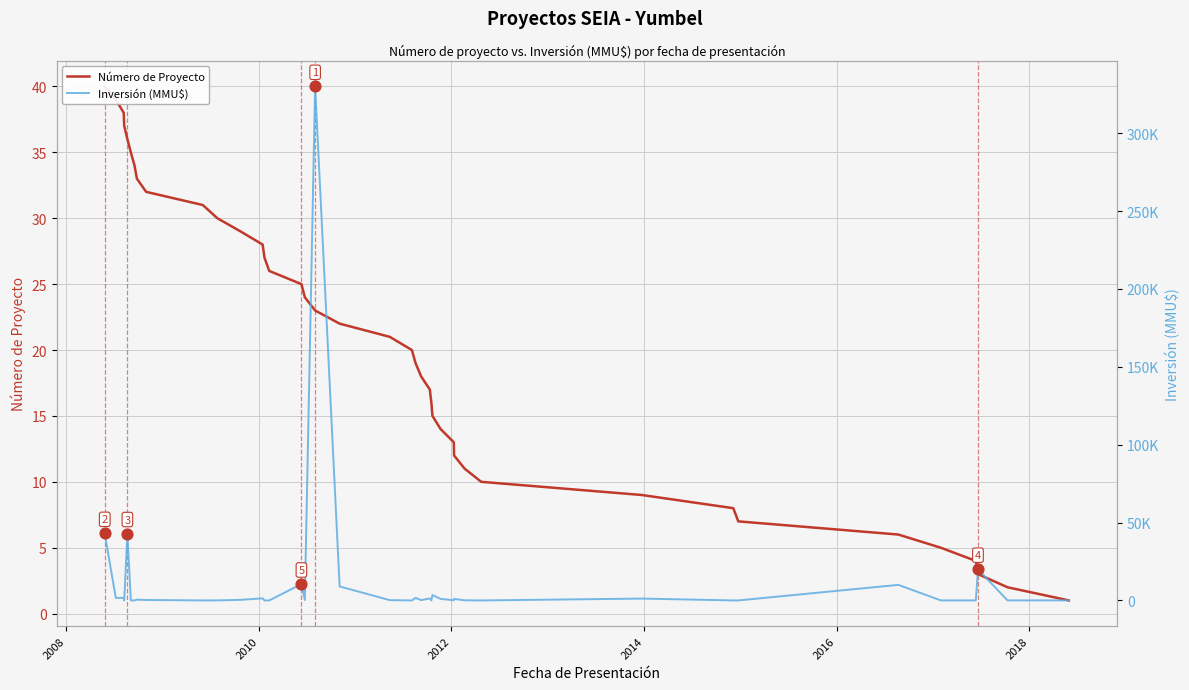

Which series reaches the maximum Y coordinate?

Inversión (MMU$)